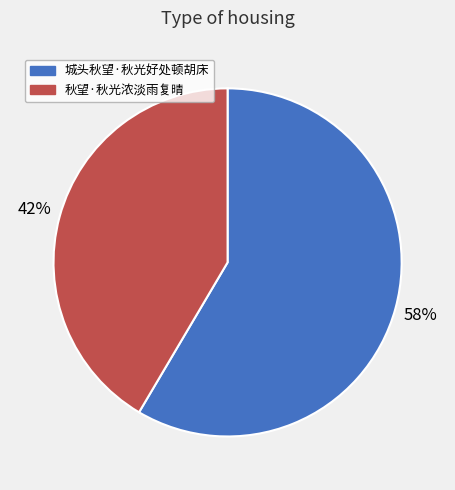

To the nearest percent, what portion does 秋望·秋光浓淡雨复晴 represent?

42%